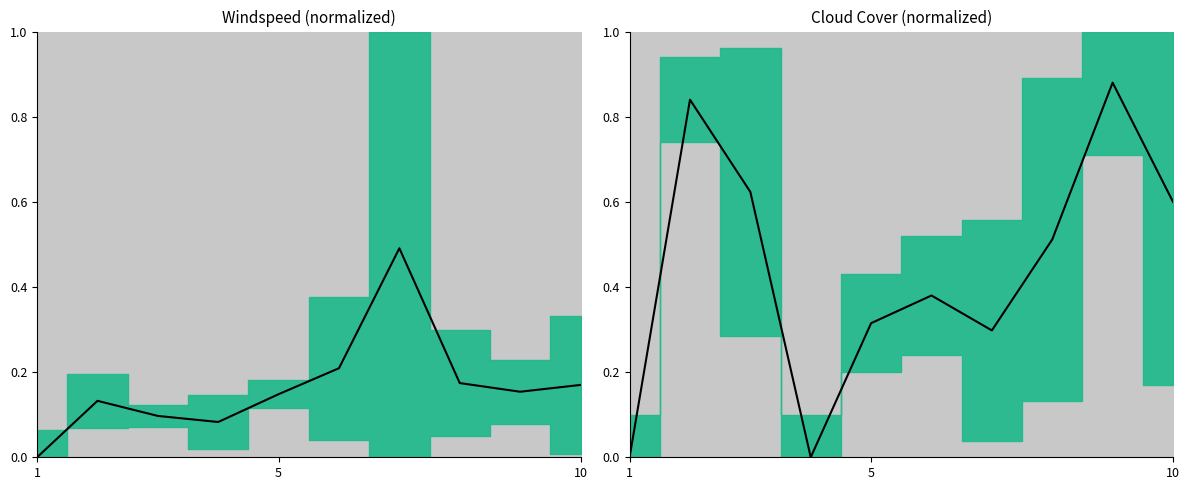

What is the average value?

0.4